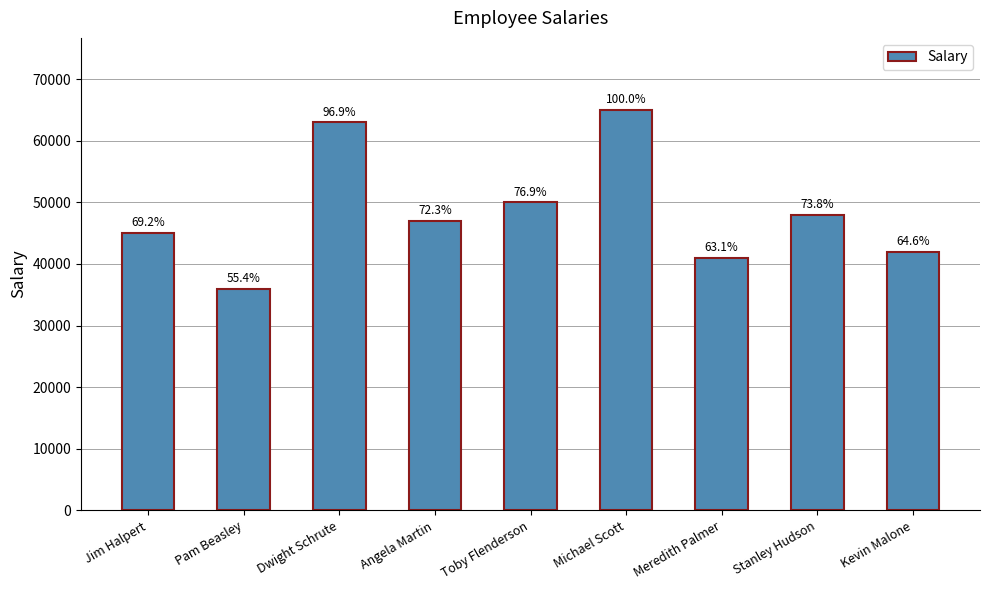

How many bars are there in total?

9